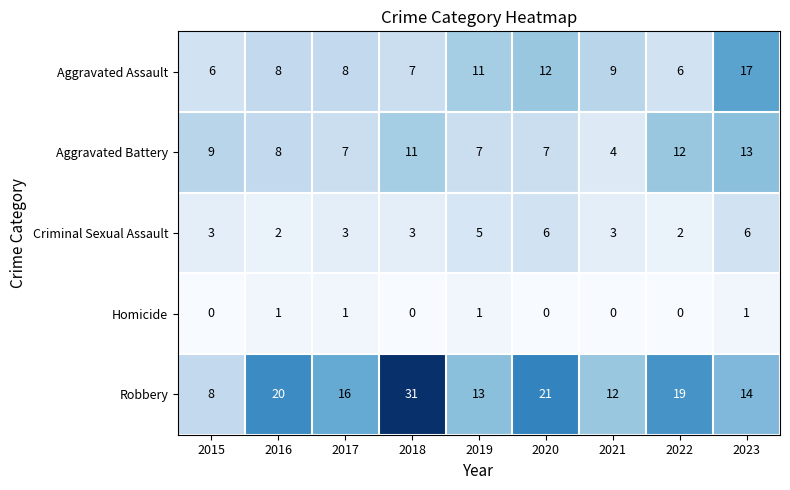

What is the difference between the highest and lowest values at 2023?

16